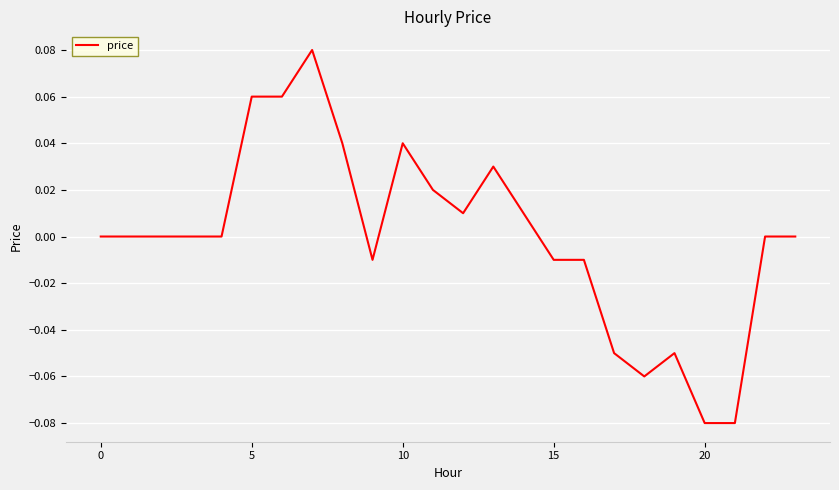

What is the difference between the maximum and minimum values?

0.2